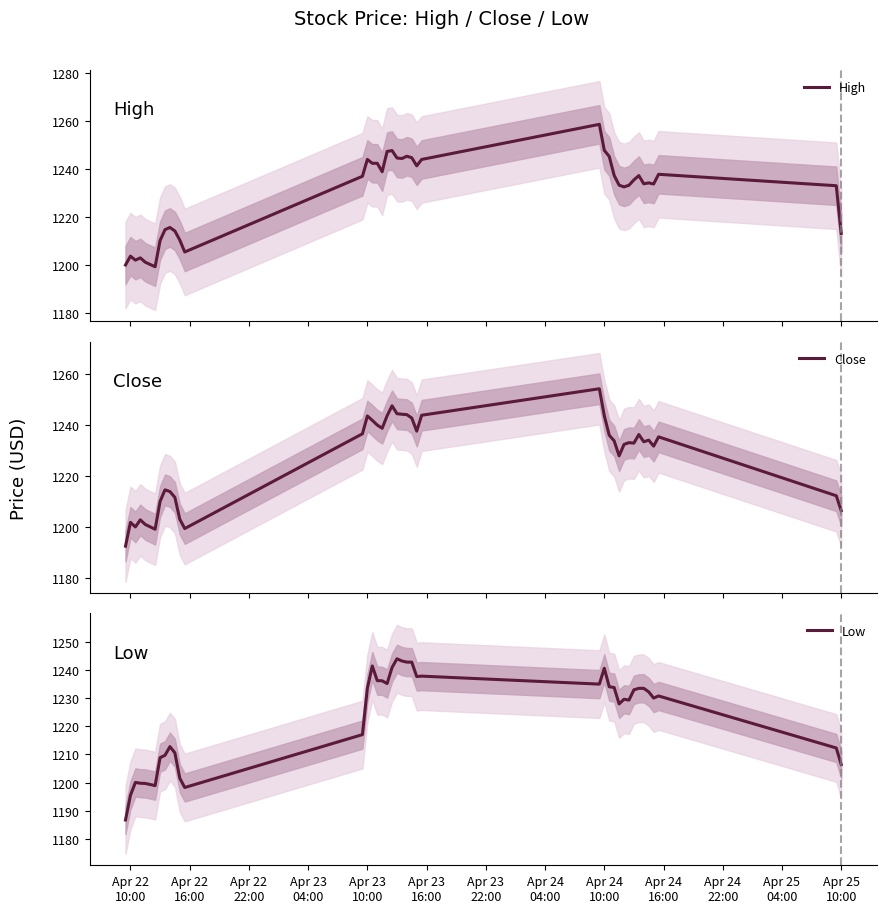

What is the maximum value for High?

1258.5